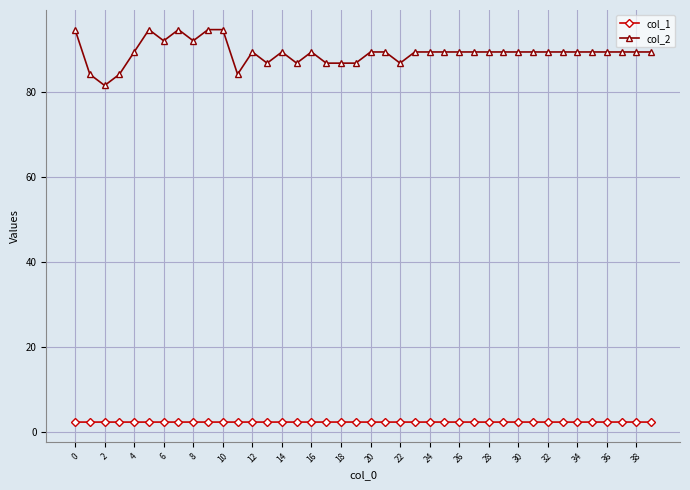

What is the value of the col_1 point at the 33rd from the left?

2.3